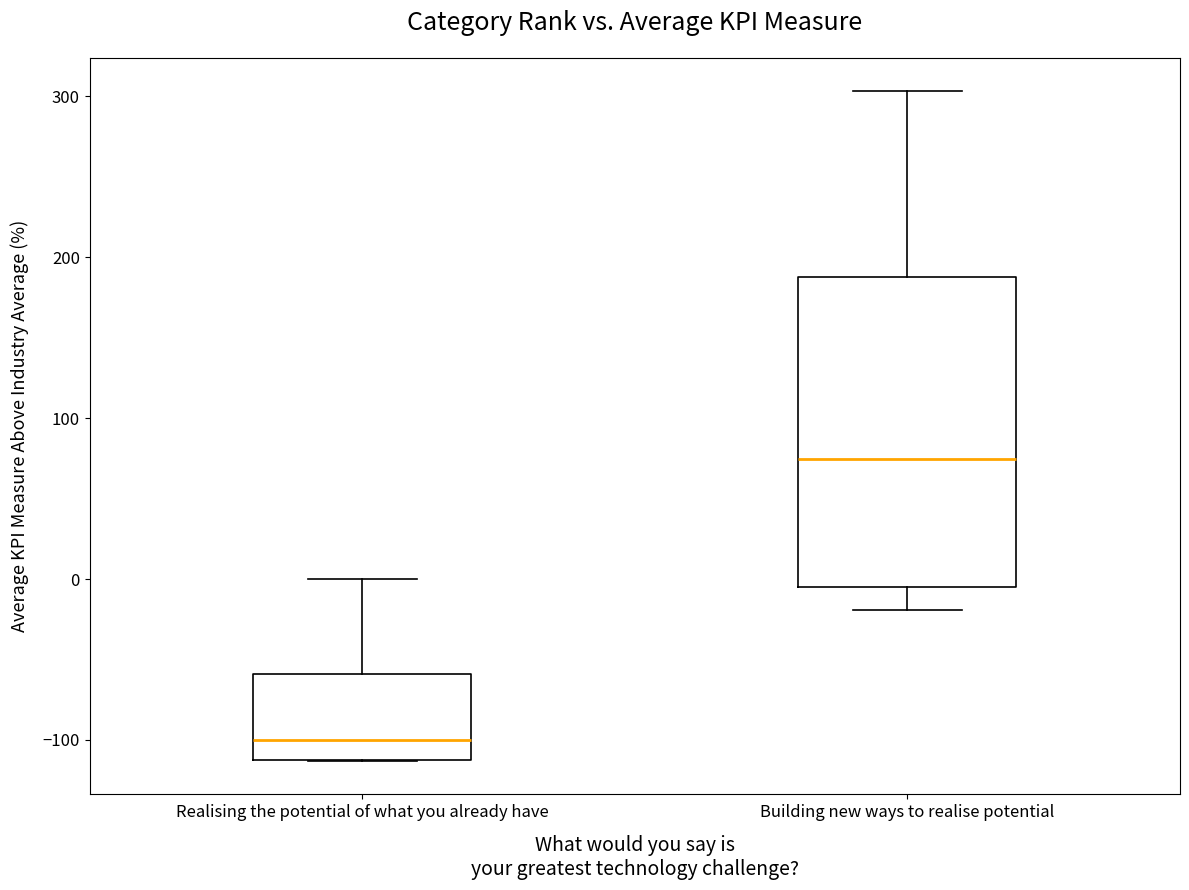

Reading left to right, transcribe this box plot: for each box, give where its median line is, the range the box spans, and where its two whiskers end, as read against the y-axis. The values are not printed on the chart, so give them approximately, as read against the axis.

Realising the potential of what you already have: median -100, box -110 to -60, whiskers -110 to 0
Building new ways to realise potential: median 70, box 0 to 190, whiskers -20 to 300